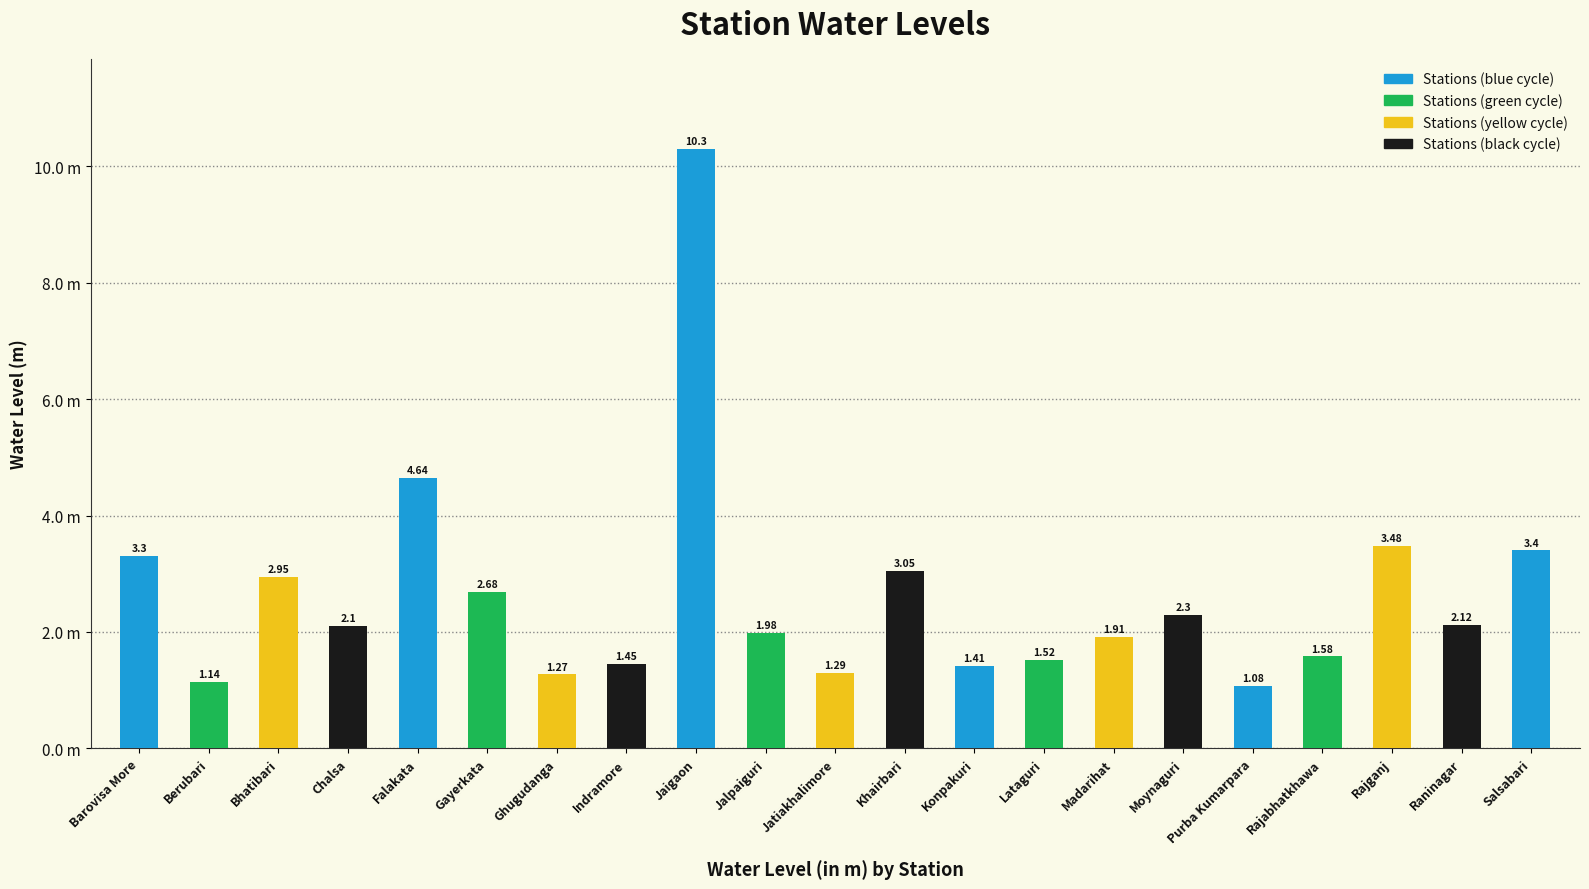

What is the difference between the values at Jalpaiguri and Jatiakhalimore?

0.7